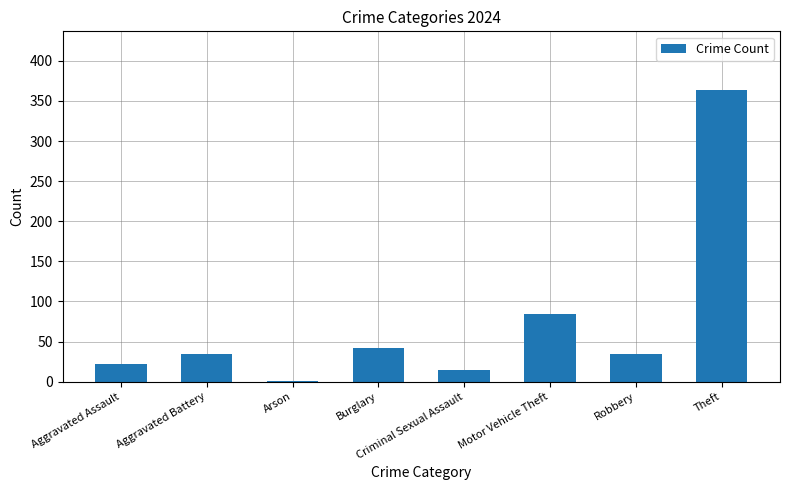

What is the approximate value at Motor Vehicle Theft, to the nearest 5?

85